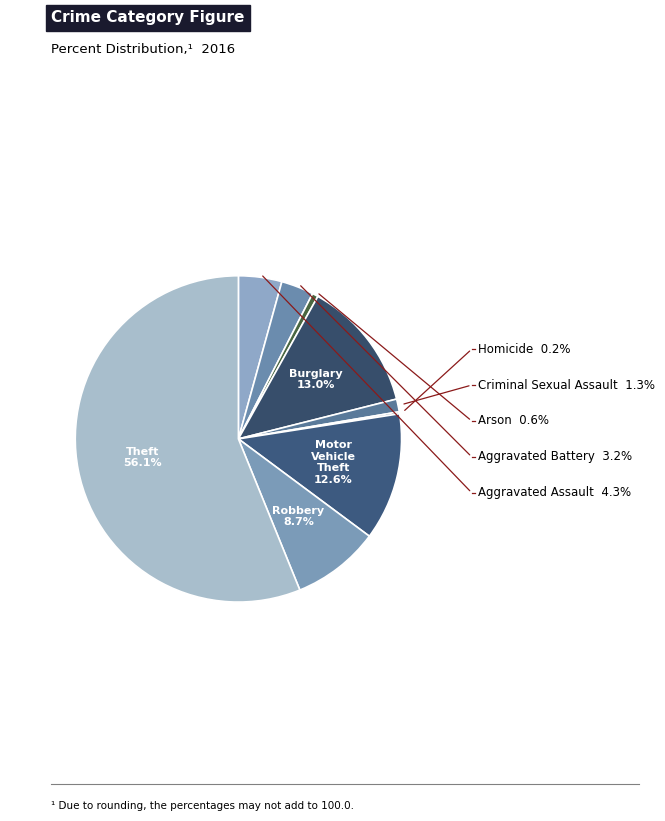

Is there any slice that represents more than half of the pie?

Yes